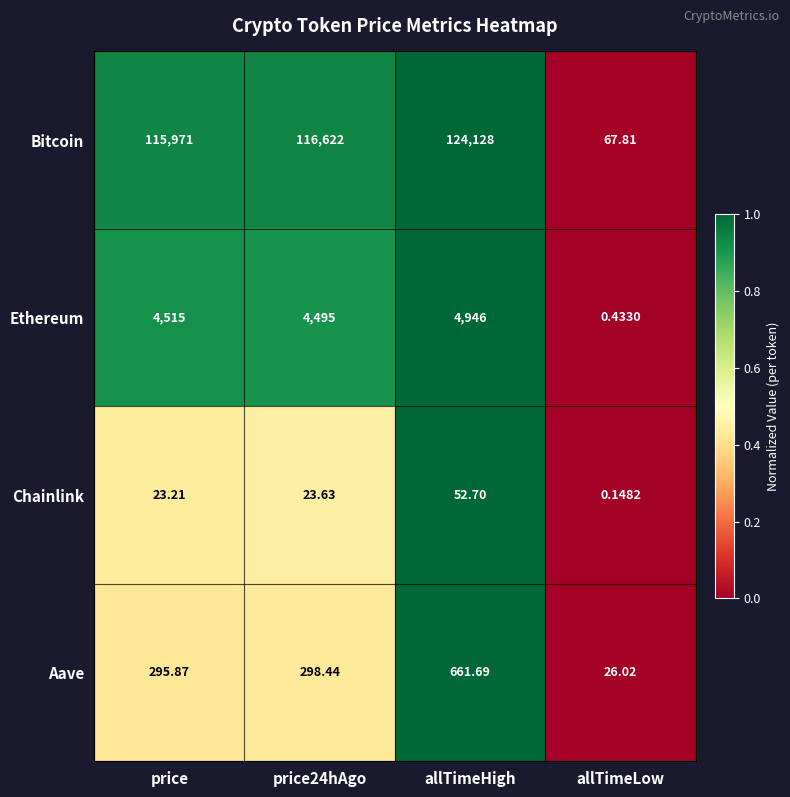

How many series are shown in this chart?

4